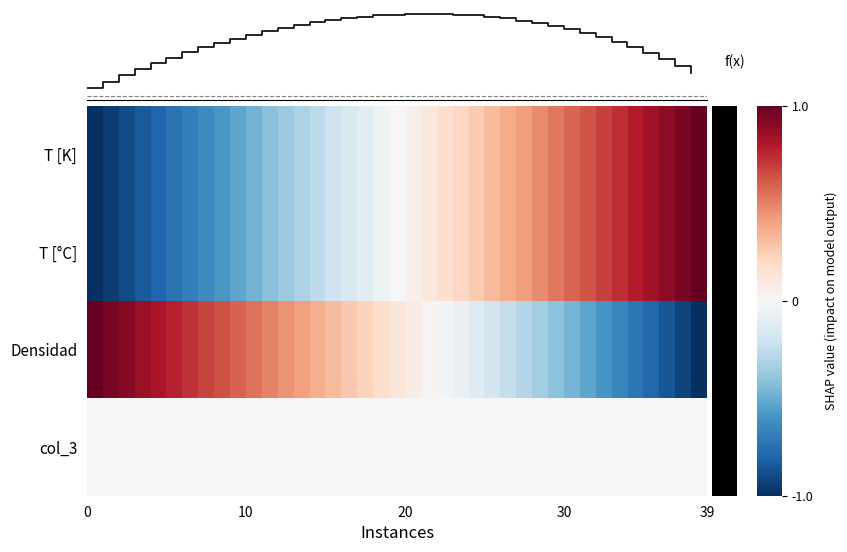

Count the number of data series in this chart.

5